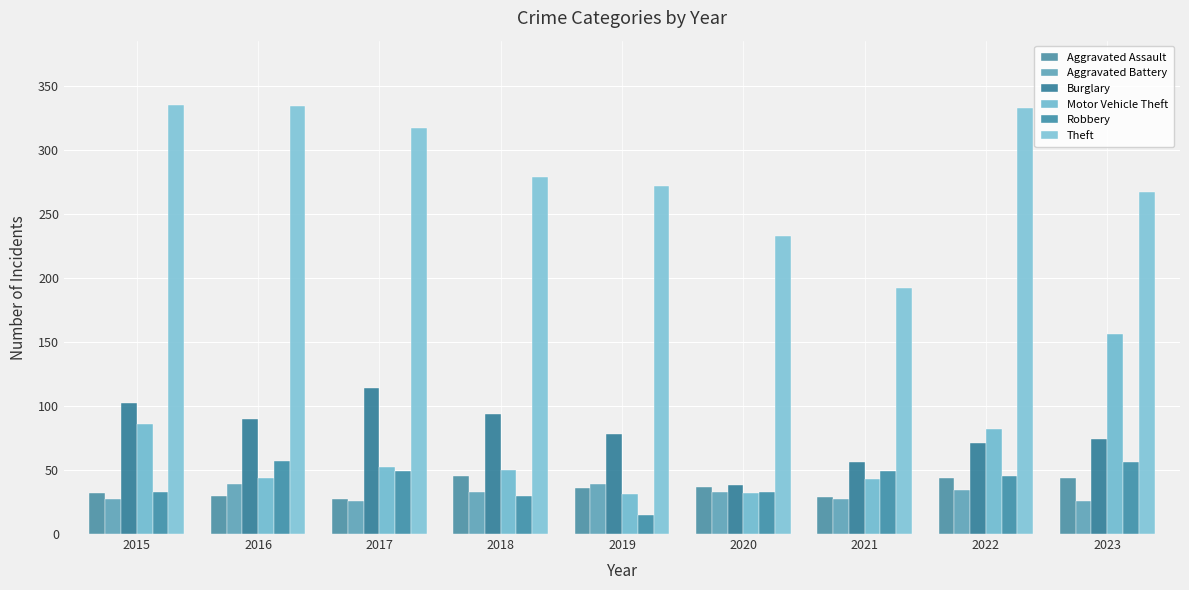

What is the difference between the maximum and second lowest values in the Theft series?

102